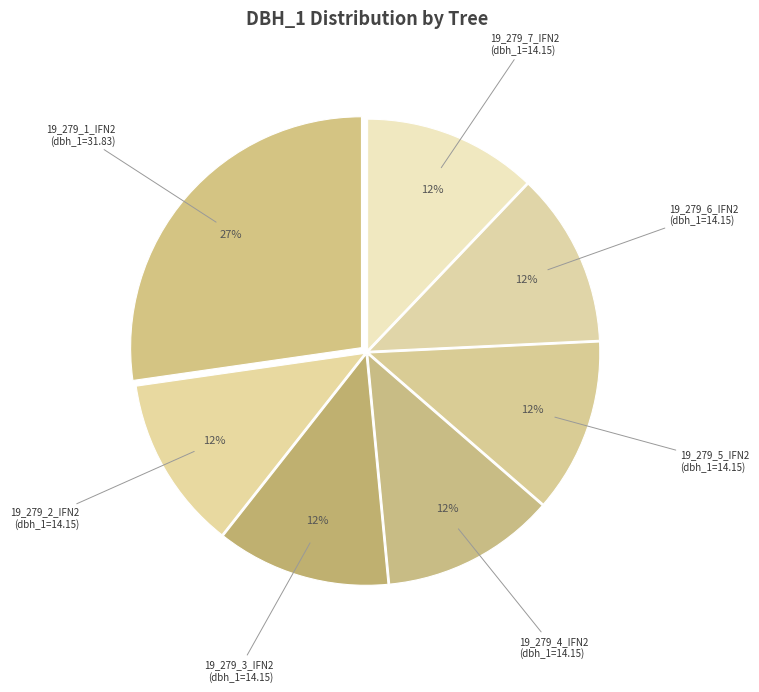

Does 19_279_7_IFN2 account for over 50% of the chart?

No